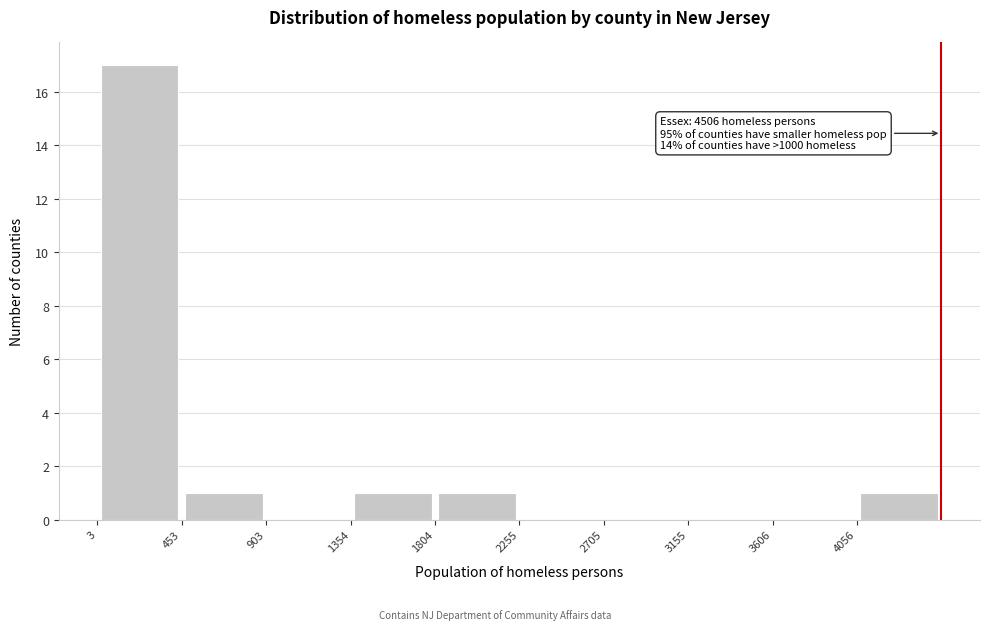

Which range on the x-axis has the tallest bar?

0 to 450